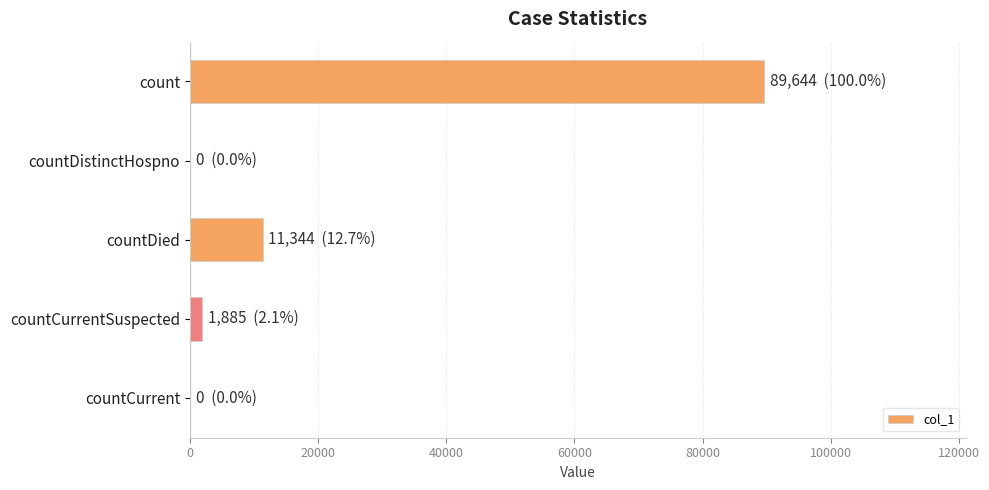

Is it true that the value at countCurrent is 41369?

False